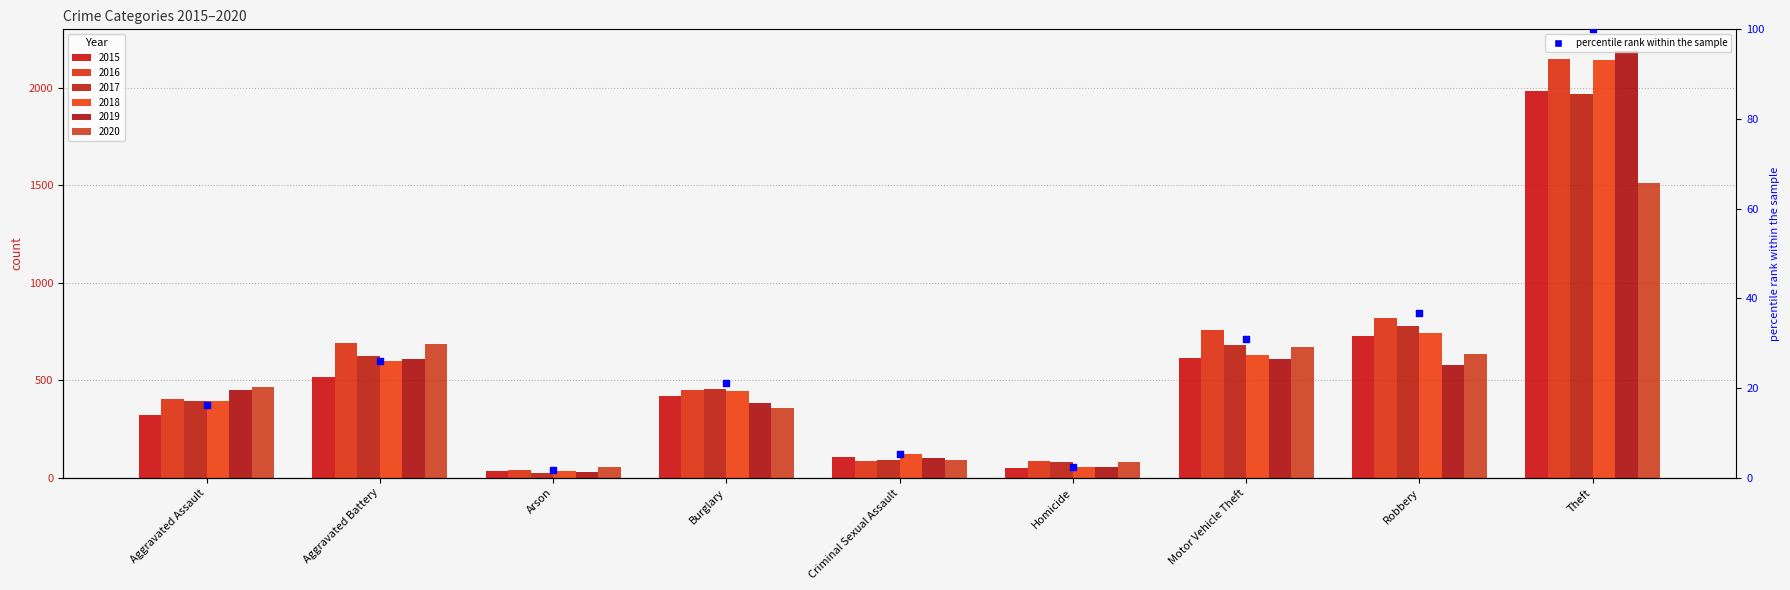

What is the change in value from Criminal Sexual Assault to Robbery?

+31.3